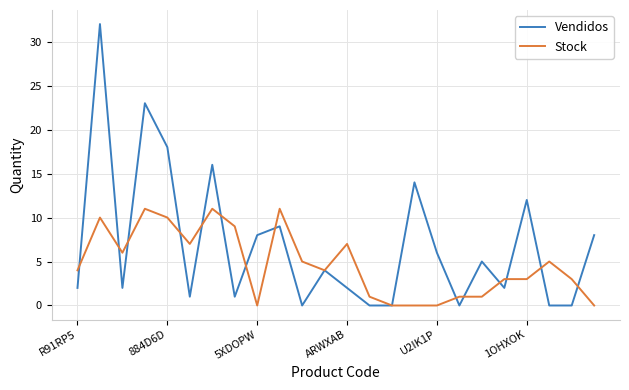

Which series has the widest spread of values?

Vendidos